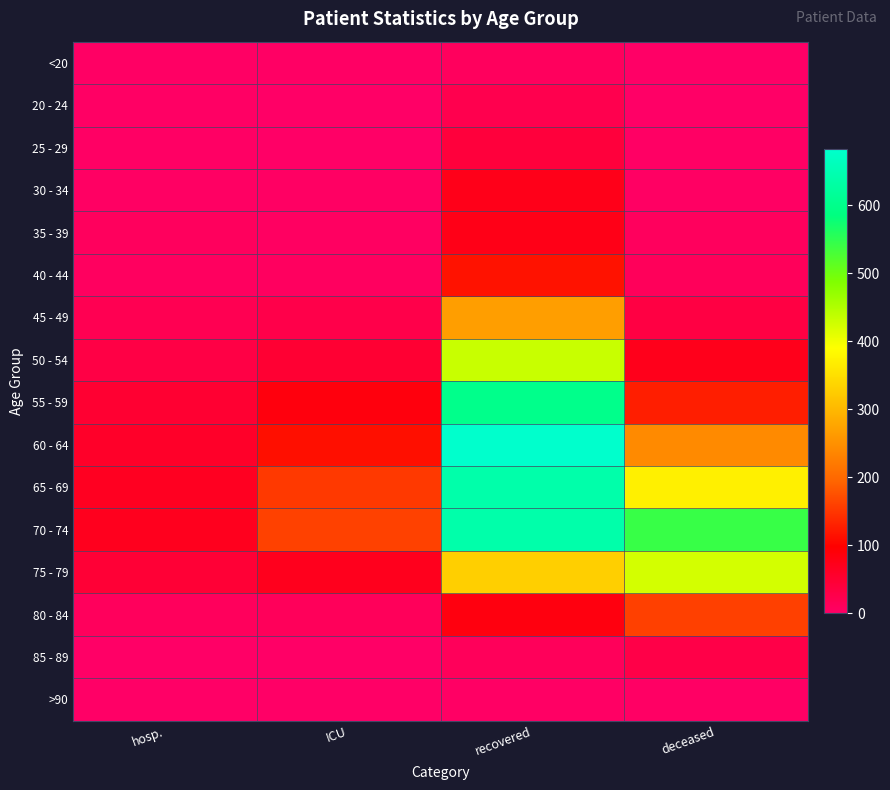

Which series changed the most between recovered and deceased?

55 - 59